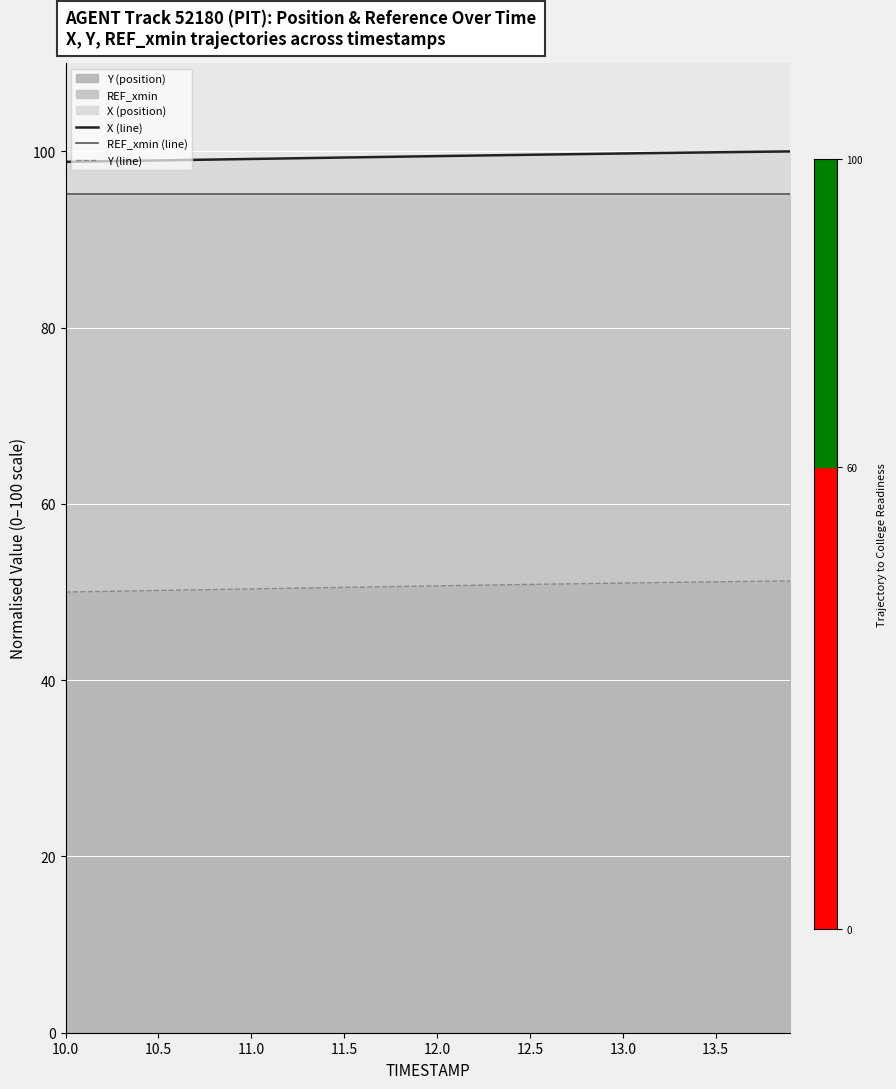

What is the maximum value for Y (line)?

51.3